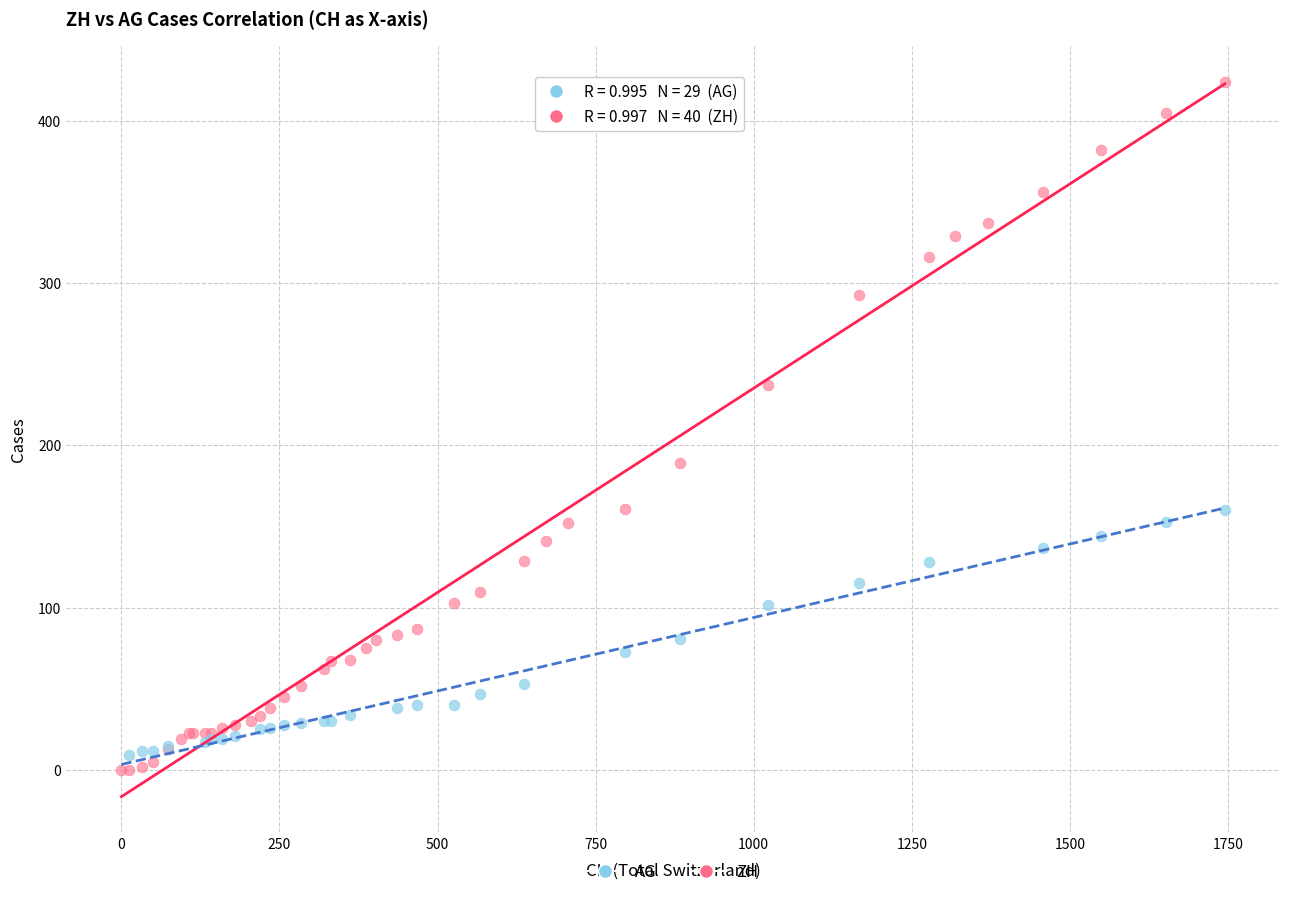

Which series contains the highest Y value?

ZH